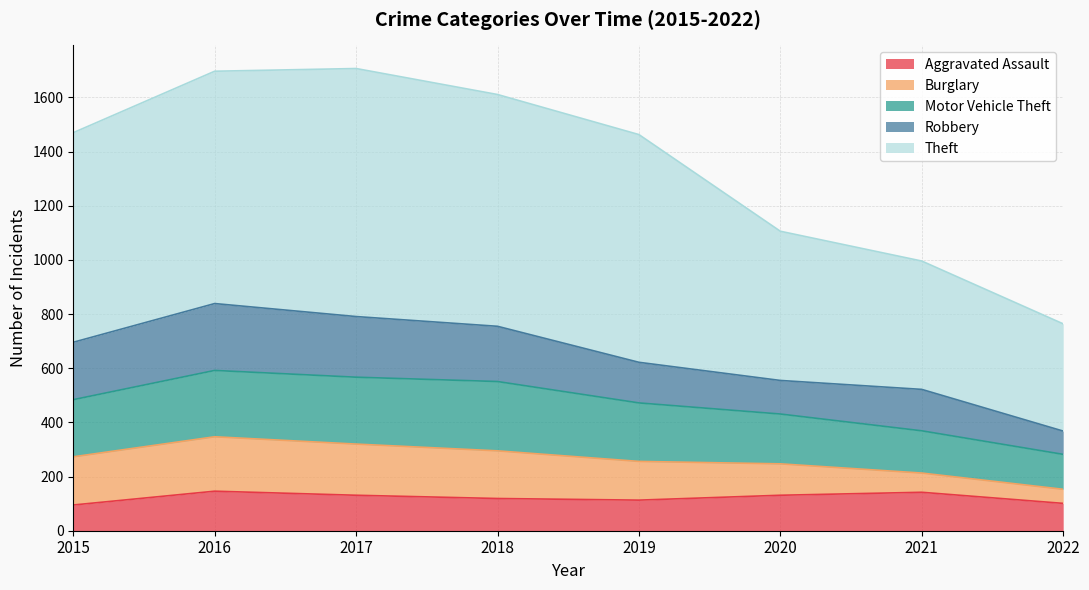

True or false: Burglary has a value of 71 at 2021.

True